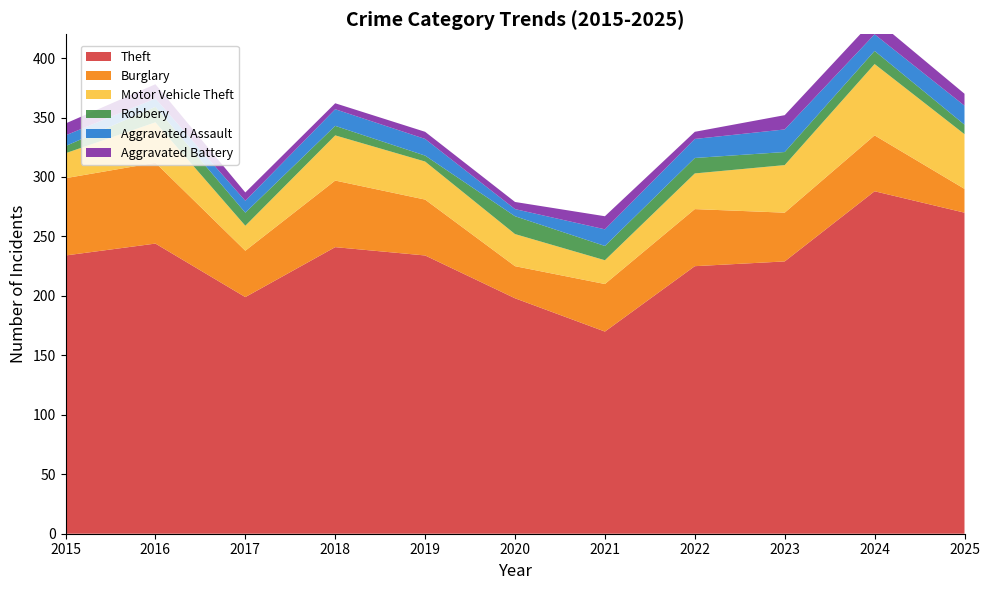

Reading left to right, what are all the values shown in this chart?

Theft: 2015=234	2016=244	2017=199	2018=241	2019=234	2020=198	2021=170	2022=225	2023=229	2024=288	2025=270
Burglary: 2015=65	2016=68	2017=39	2018=56	2019=47	2020=27	2021=40	2022=48	2023=41	2024=47	2025=20
Motor Vehicle Theft: 2015=21	2016=34	2017=21	2018=38	2019=32	2020=27	2021=20	2022=30	2023=40	2024=60	2025=46
Robbery: 2015=6	2016=13	2017=11	2018=8	2019=5	2020=15	2021=12	2022=13	2023=11	2024=11	2025=8
Aggravated Assault: 2015=9	2016=7	2017=10	2018=14	2019=14	2020=6	2021=14	2022=16	2023=19	2024=14	2025=16
Aggravated Battery: 2015=10	2016=12	2017=7	2018=5	2019=6	2020=6	2021=11	2022=6	2023=12	2024=13	2025=10